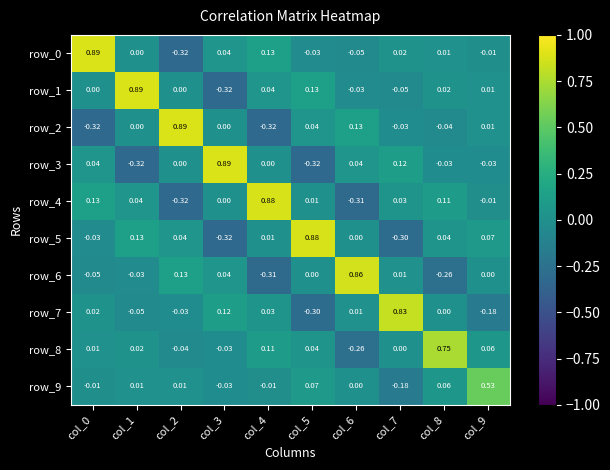

Is the value of row_4 at col_3 greater than the value of row_9 at col_7?

Yes